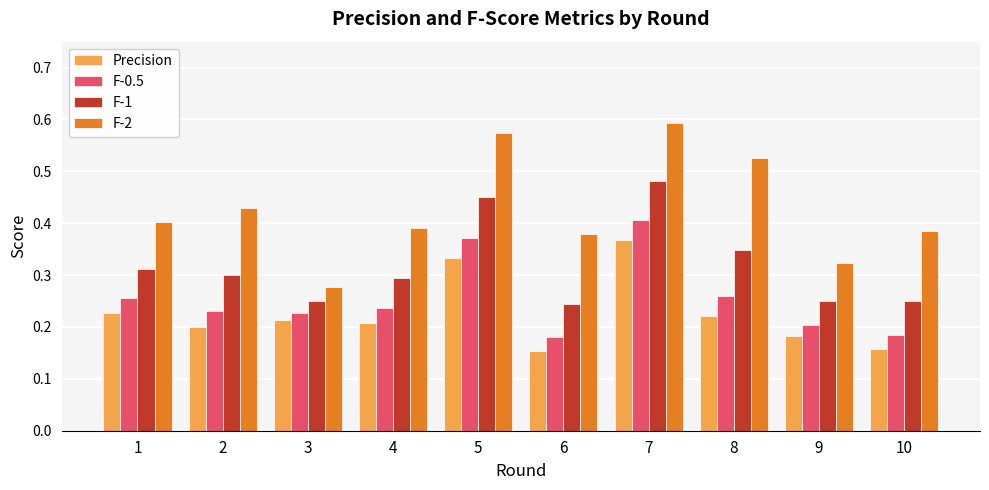

How many bars are there in each group?

4